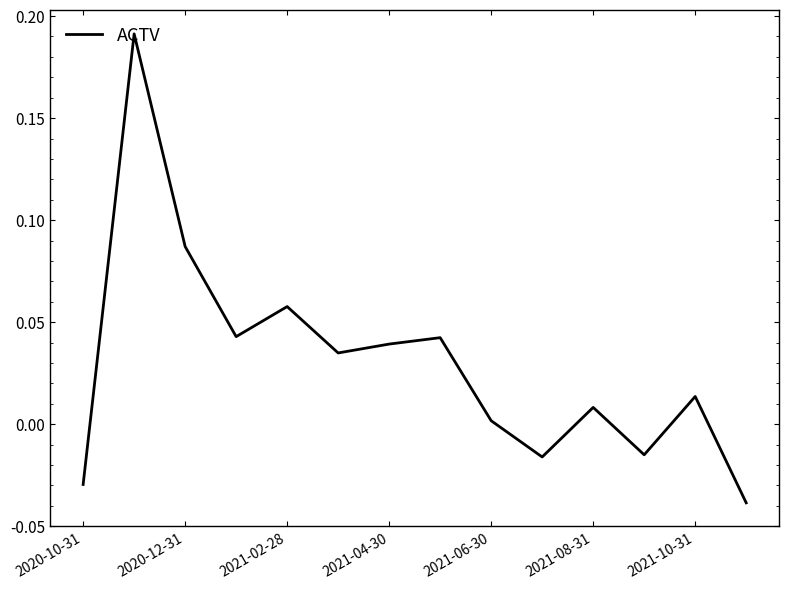

What is the sum of all values?

0.4